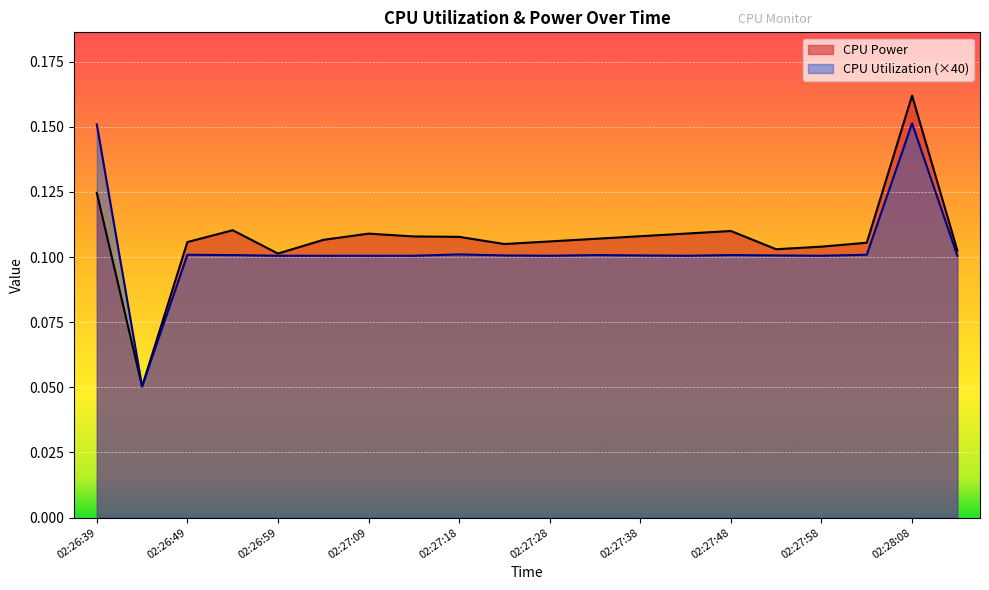

Count the number of data series in this chart.

2